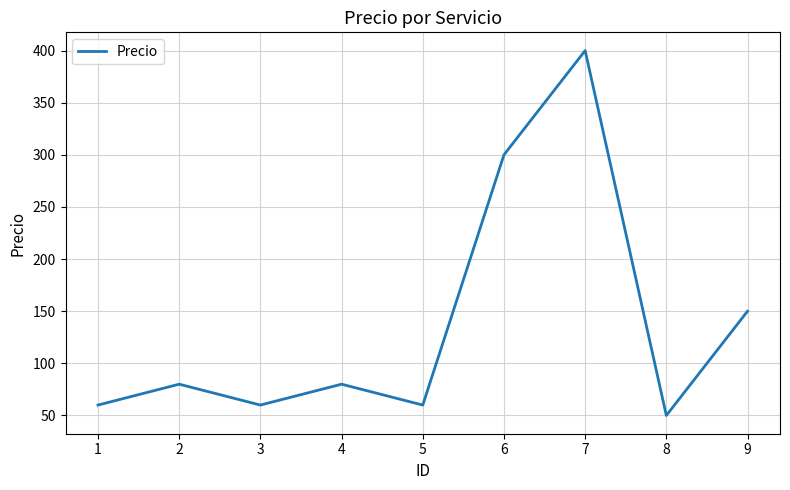

How many interior local valleys (lower than both neighbors) does the data have?

3